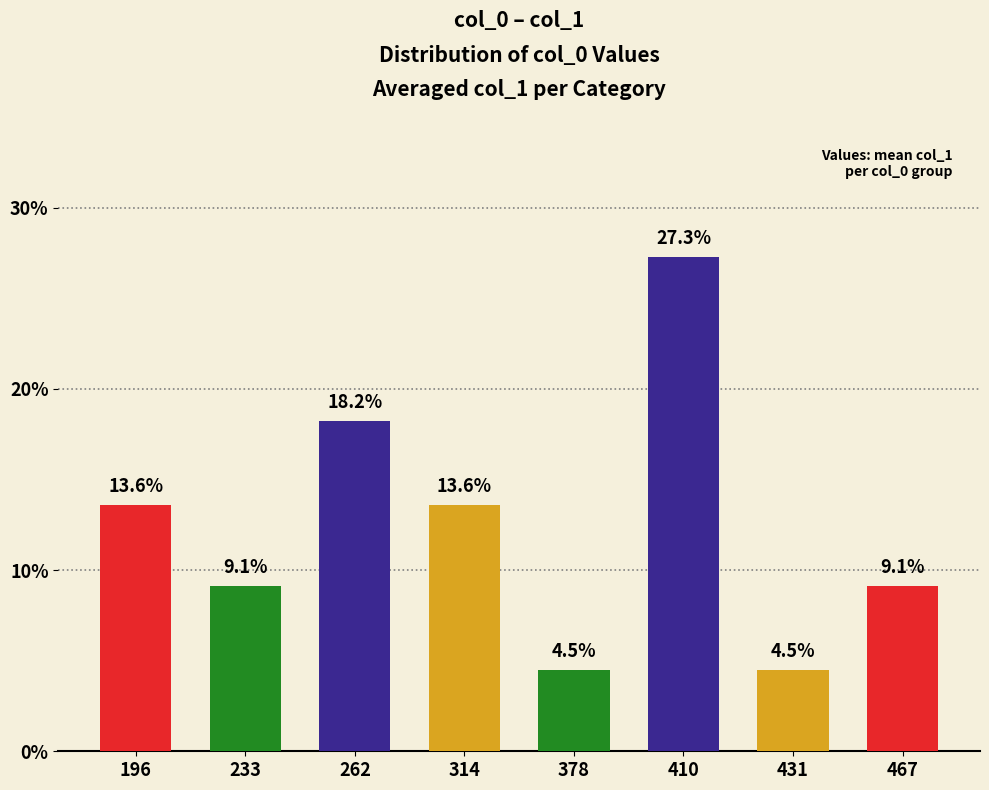

What is the difference between the maximum and minimum values?

22.8